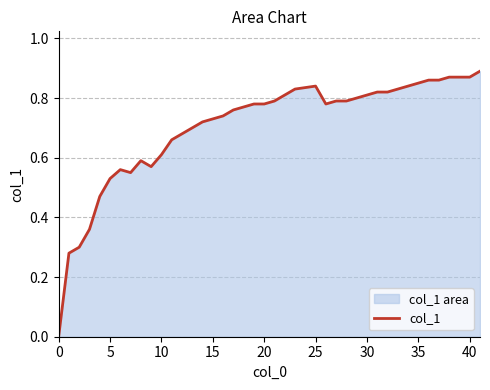

What is the sum of all values?

28.0